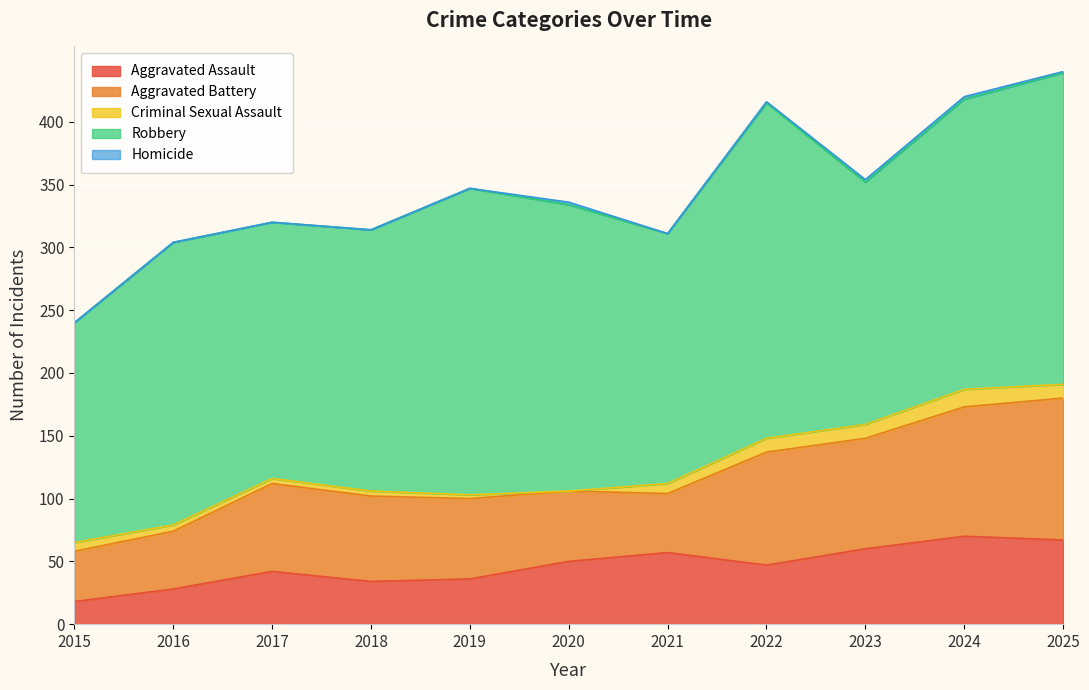

At which label does Robbery first exceed 225?

2019